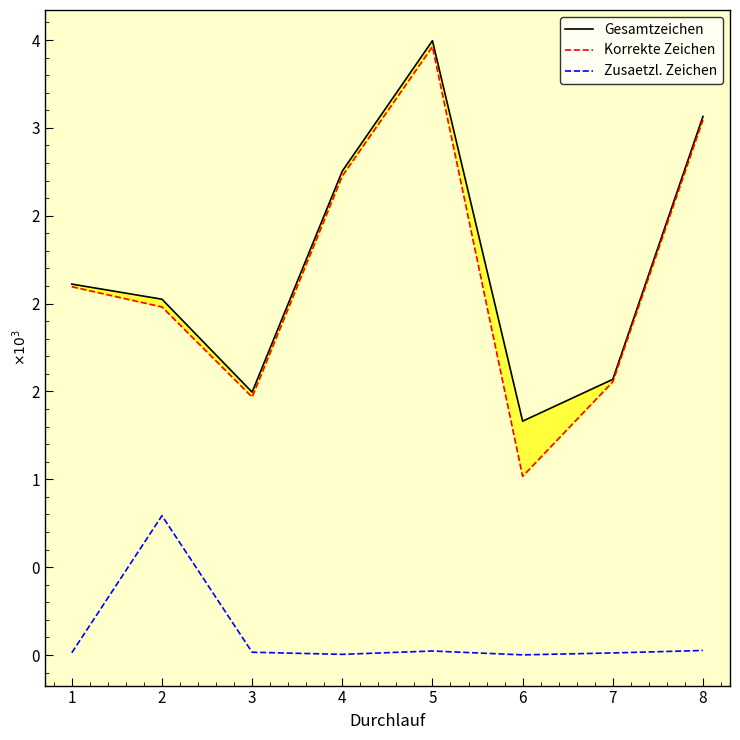

Reading left to right, transcribe all the data shown in this chart.

Gesamtzeichen: 2111	2025	1496	2754	3496	1331	1569	3065
Korrekte Zeichen: 2096	1981	1468	2726	3462	1017	1555	3046
Zusaetzl. Zeichen: 13	793	16	4	23	1	12	26